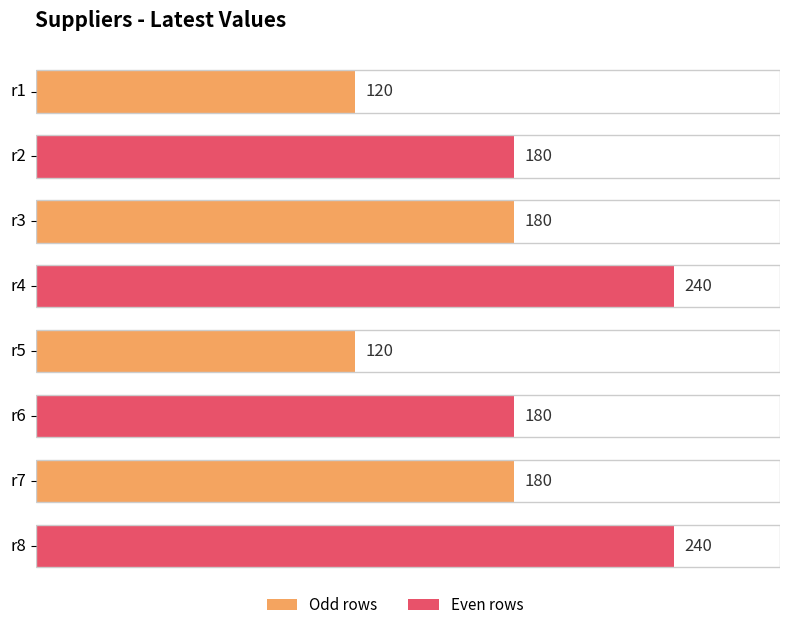

What is the value of the 7th bar from the left?

180